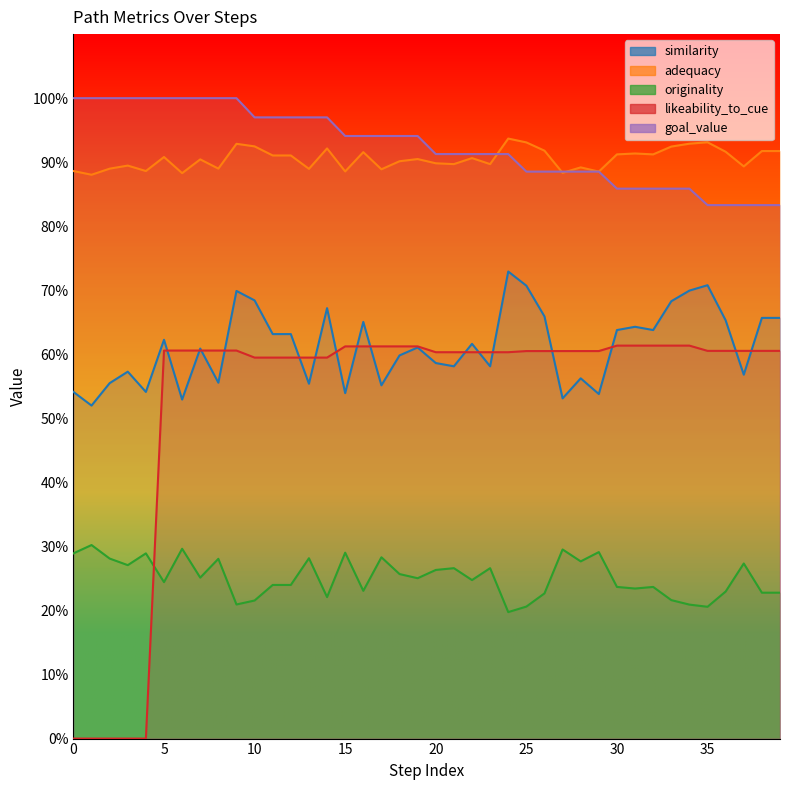

What is the average value of the similarity series?

0.6